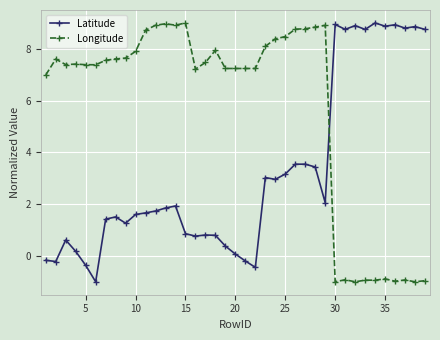

What is the lowest value of the Longitude series?

-1.0